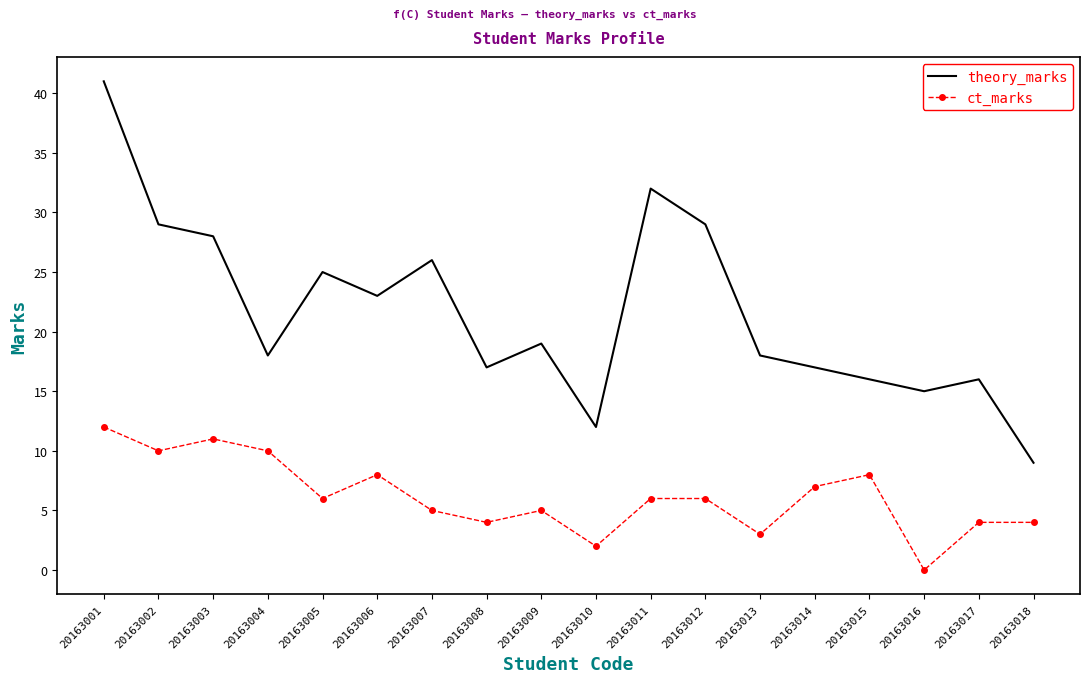

Reading left to right, what are all the values shown in this chart?

theory_marks: 41	29	28	18	25	23	26	17	19	12	32	29	18	17	16	15	16	9
ct_marks: 12	10	11	10	6	8	5	4	5	2	6	6	3	7	8	0	4	4